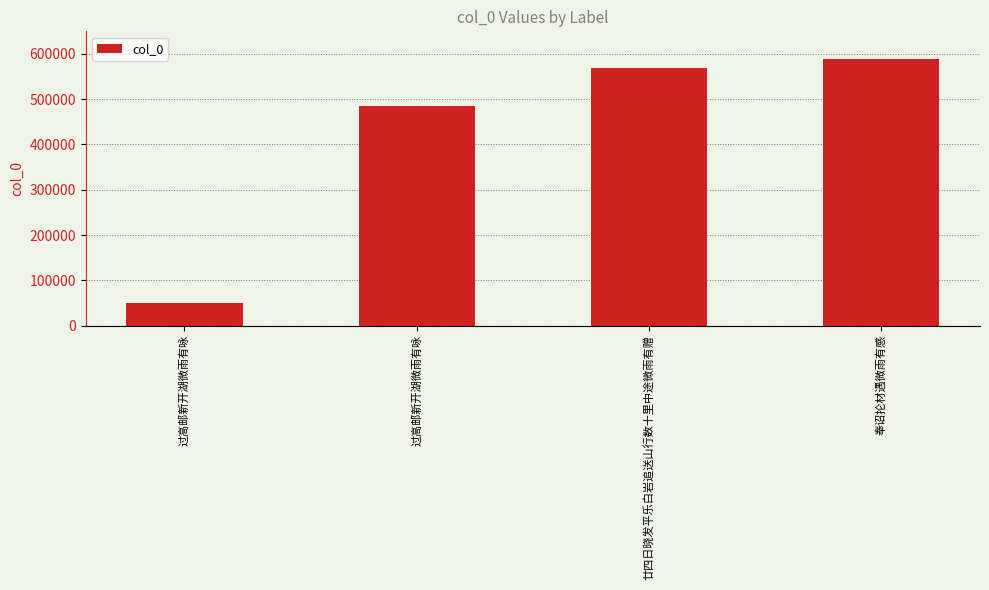

Are the bars horizontal?

No